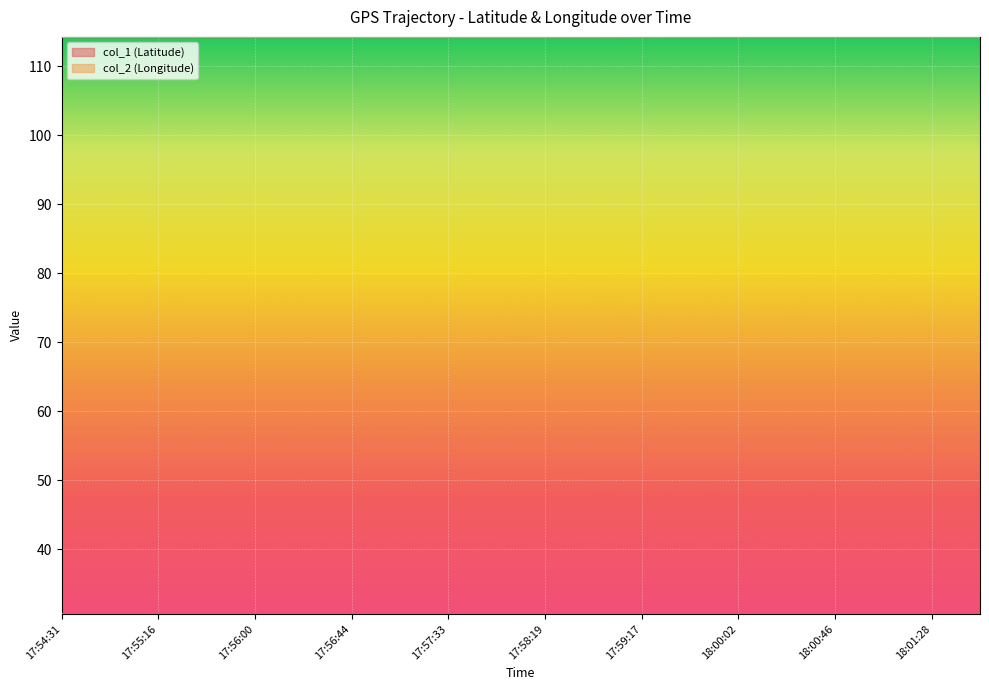

Reading left to right, list all the values displayed in this chart.

col_1 (Latitude): 30.6	30.6	30.6	30.6	30.6	30.6	30.6	30.6	30.6	30.6	30.6	30.6	30.6	30.6	30.6	30.6	30.6	30.6	30.6	30.6
col_2 (Longitude): 114.2	114.2	114.2	114.2	114.2	114.2	114.2	114.2	114.2	114.2	114.2	114.2	114.2	114.2	114.2	114.2	114.2	114.2	114.2	114.2